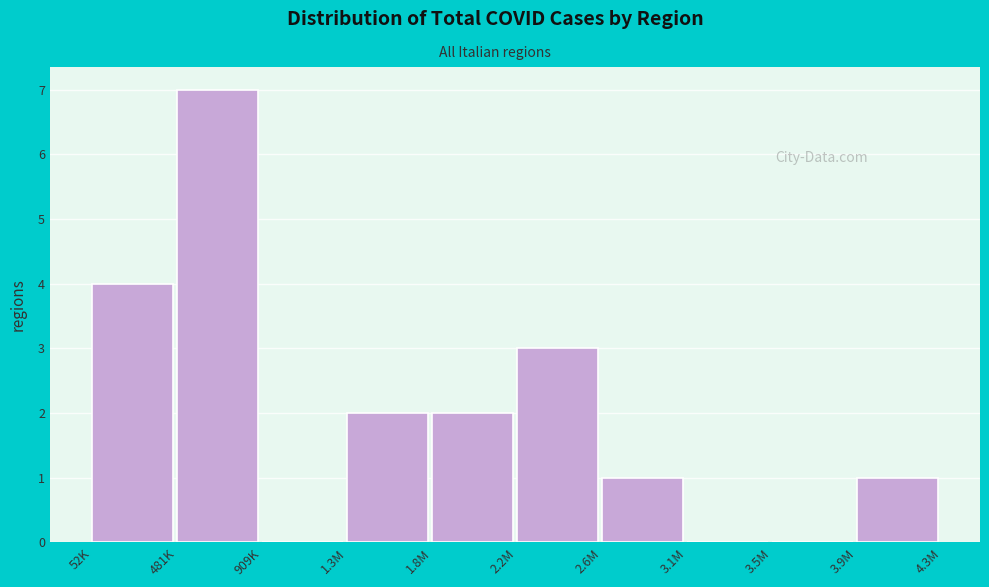

Reading left to right, what are all the values shown in this chart?

52K=4	481K=7	909K=0	1.3M=2	1.8M=2	2.2M=3	2.6M=1	3.1M=0	3.5M=0	3.9M=1